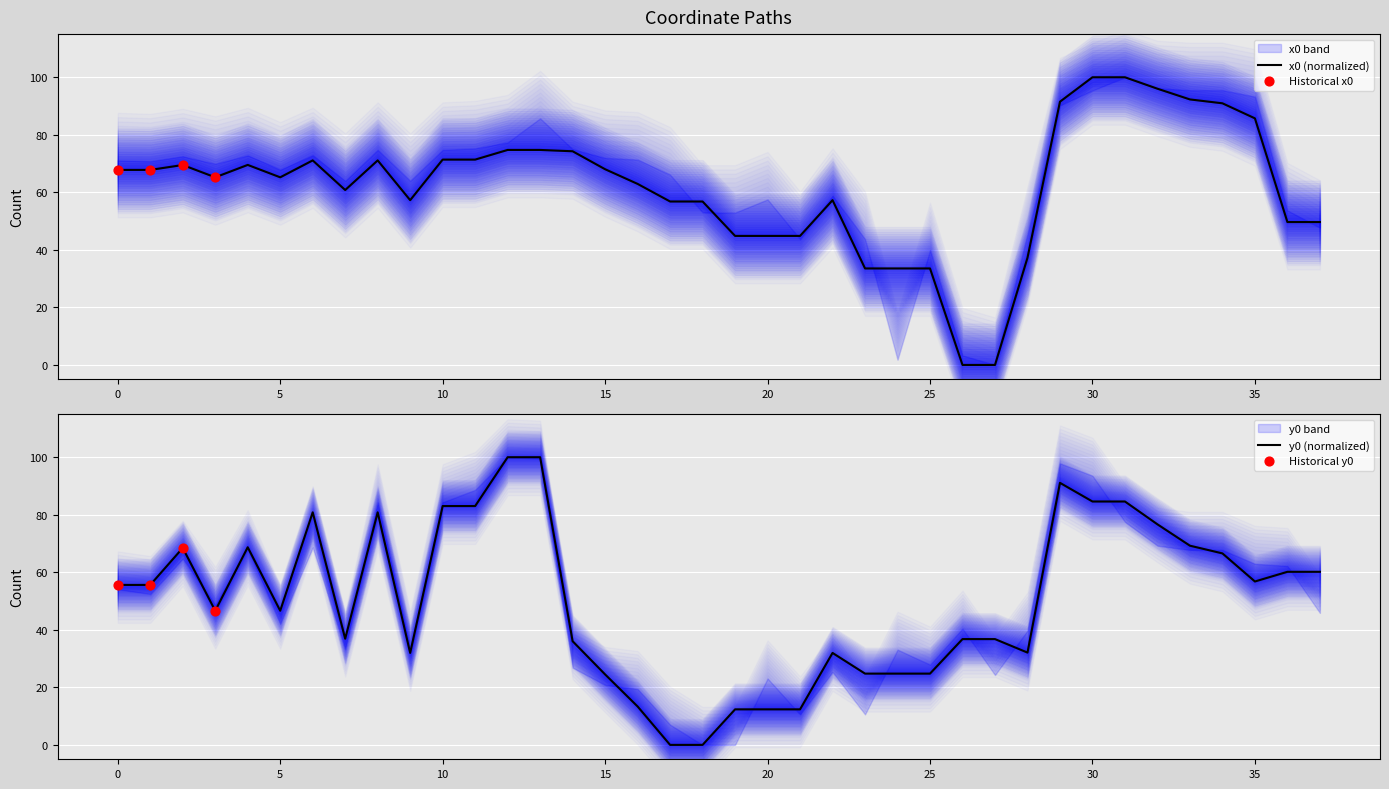

Is the value of x0 at 34 greater than the value of y0 at 25?

Yes